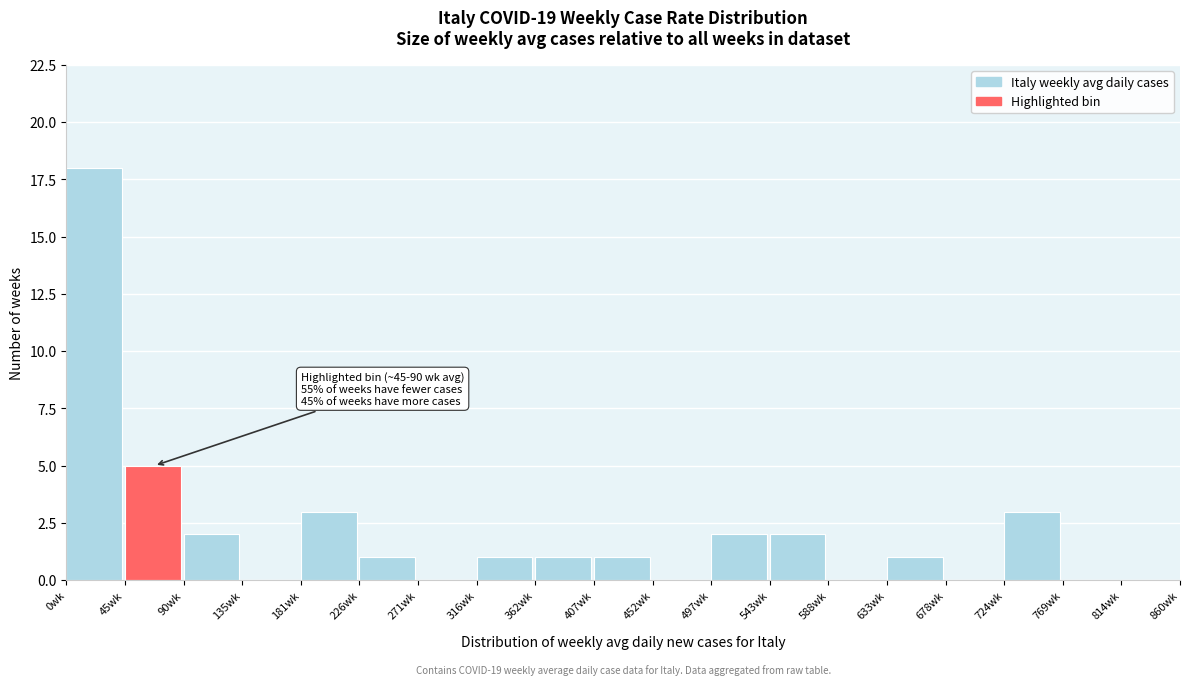

Over which range of the x-axis is the bar tallest?

0 to 45